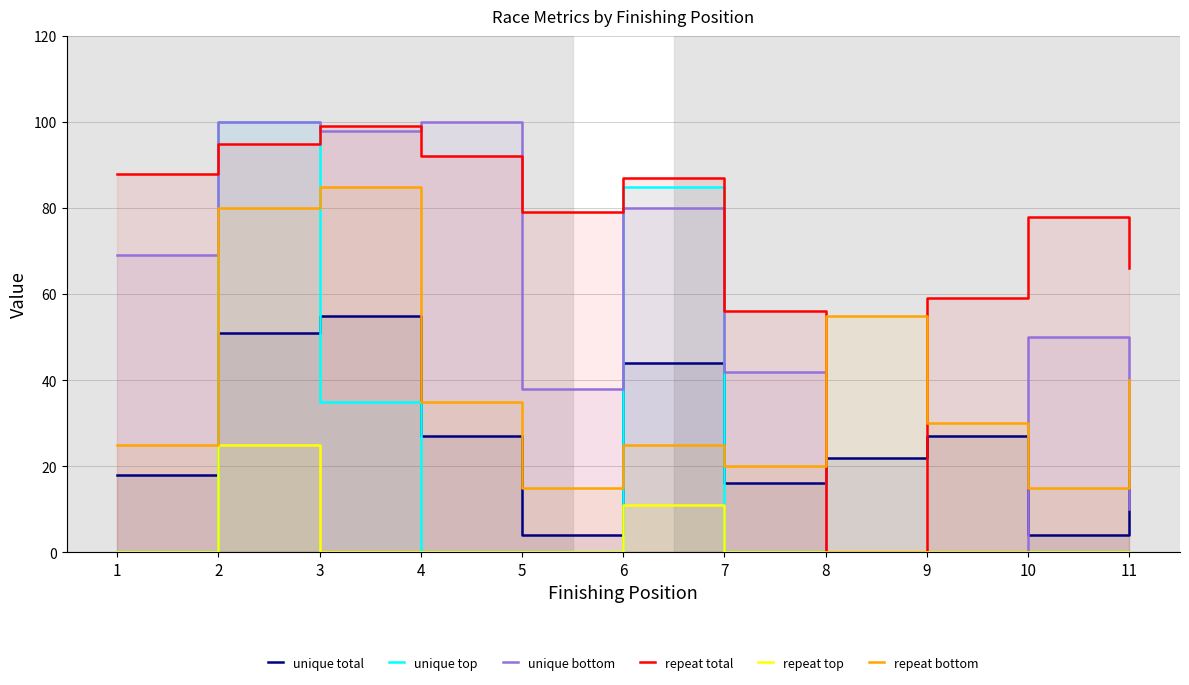

At which category does the chart reach its peak across all series?

2